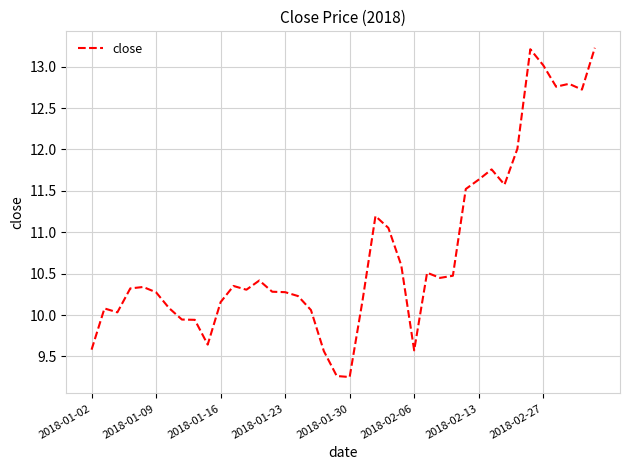

What is the greatest value displayed?

13.2